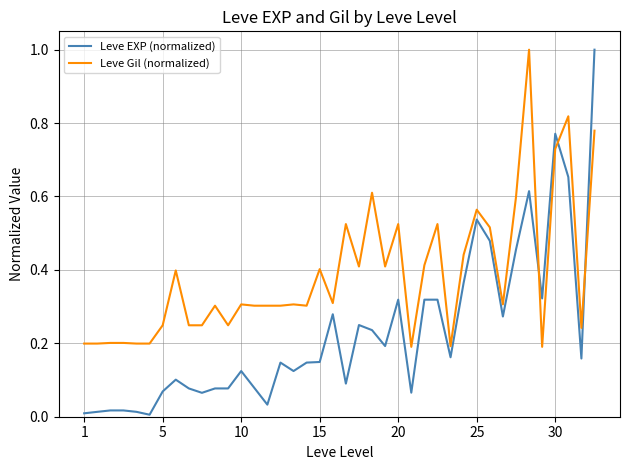

True or false: Leve EXP (normalized) has more than 0 points higher than both neighbors.

True